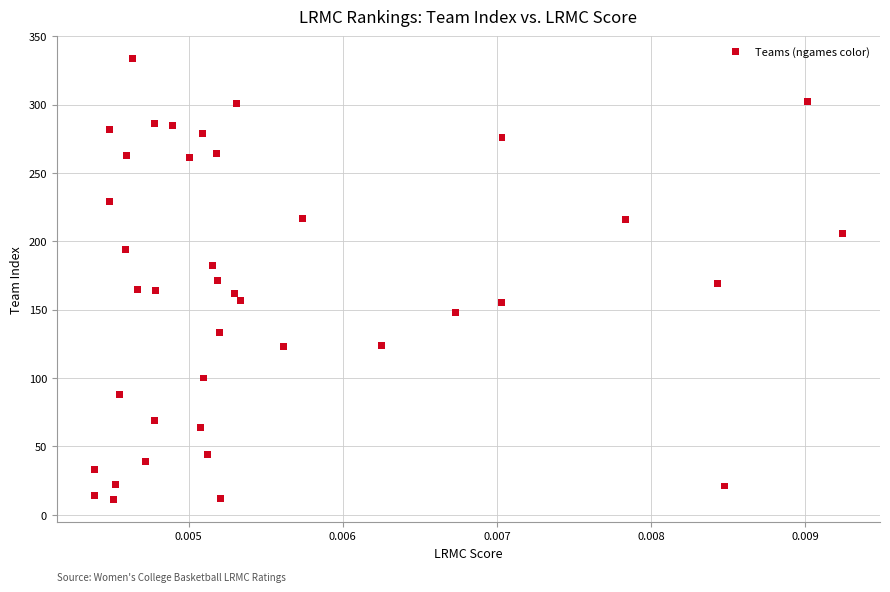

What is the range of Y values (max minus min)?

323